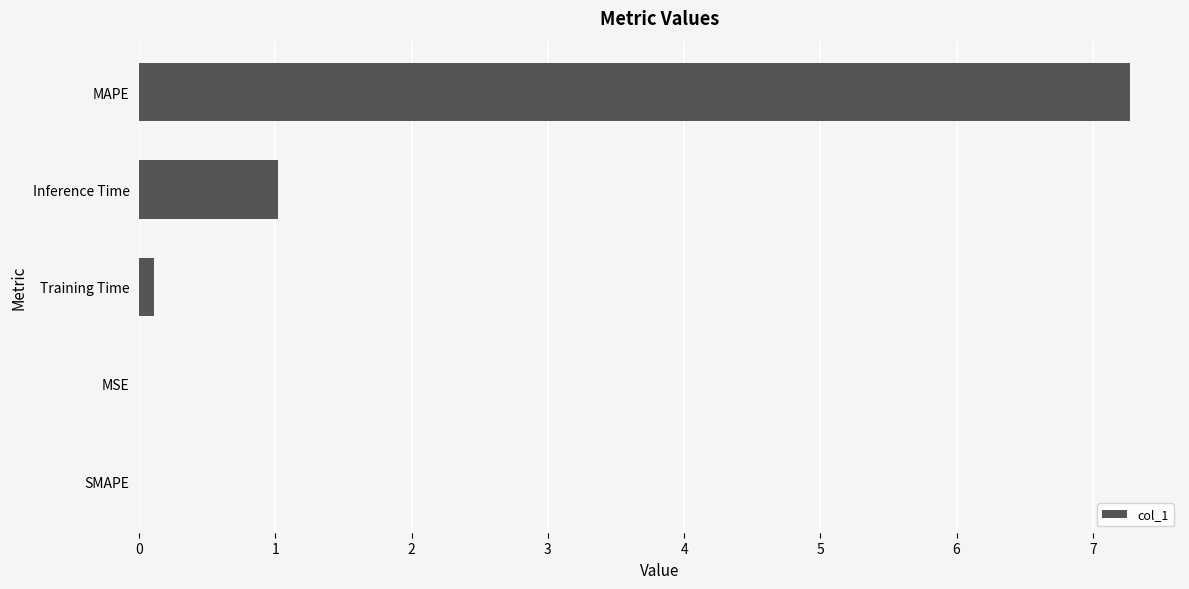

The chart shows a value of 4.9 at MAPE. True or false?

False